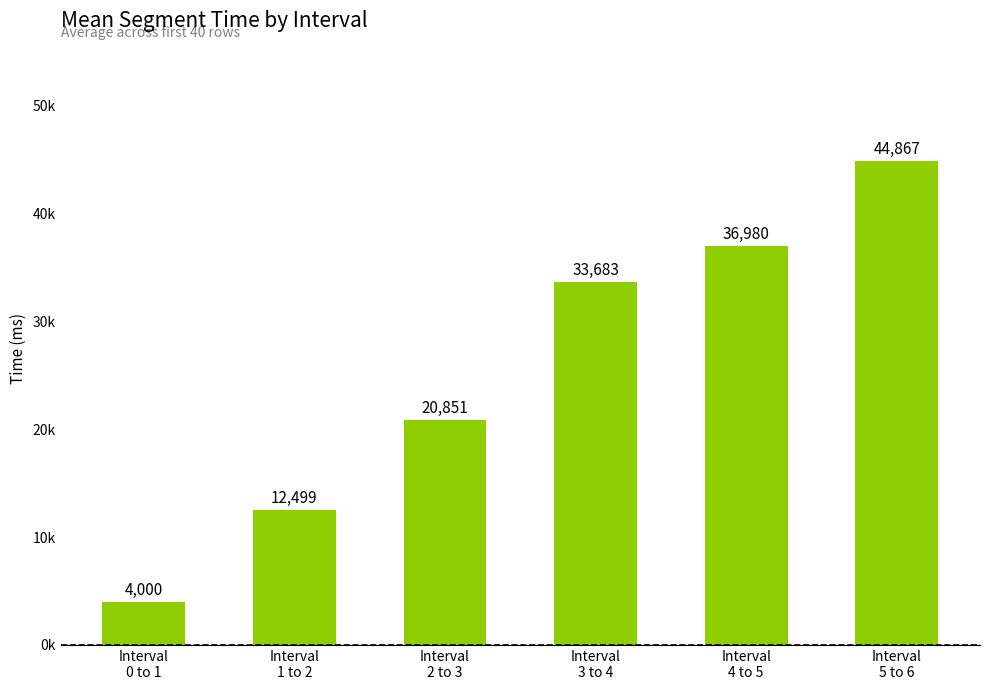

Reading right to left, transcribe all the data shown in this chart.

Interval
5 to 6=44867.4	Interval
4 to 5=36980.2	Interval
3 to 4=33683.3	Interval
2 to 3=20851.3	Interval
1 to 2=12498.6	Interval
0 to 1=4000.4